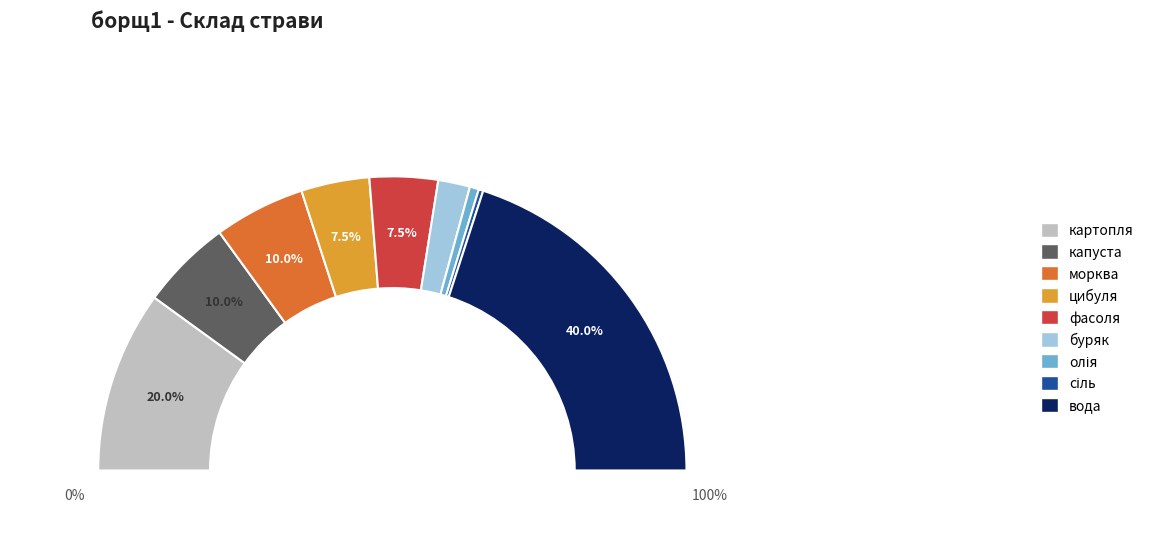

What is the ratio of the value at сіль to the value at фасоля?

0.1